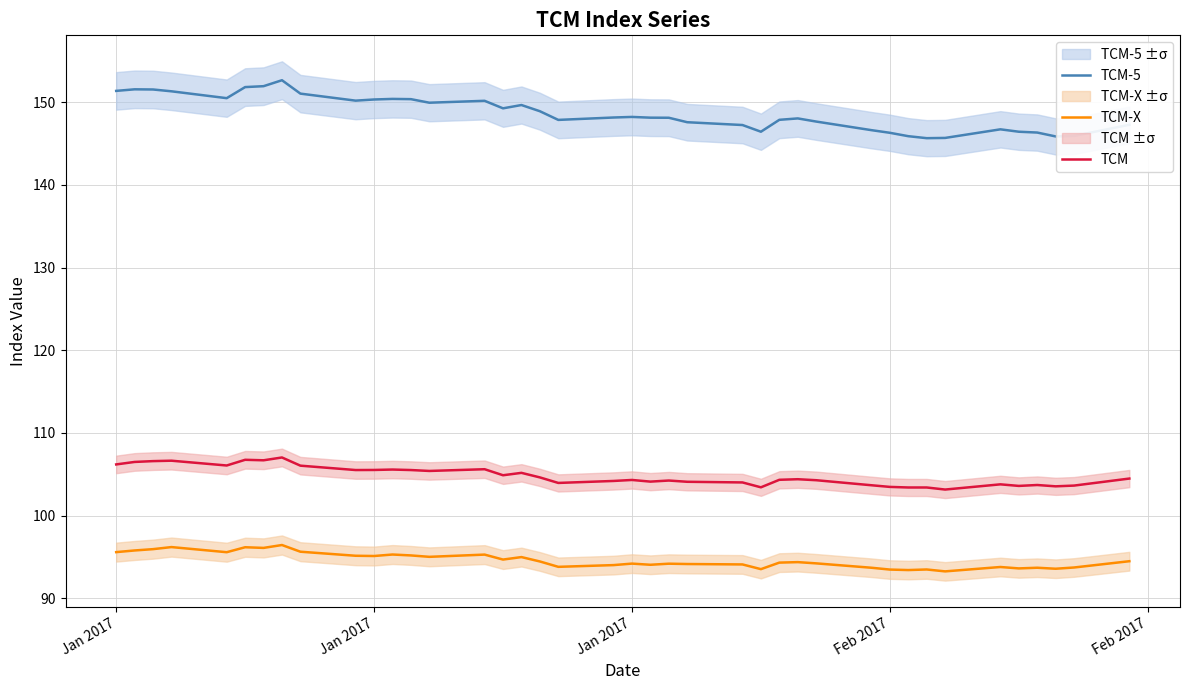

What is the minimum value for TCM-5?

145.7